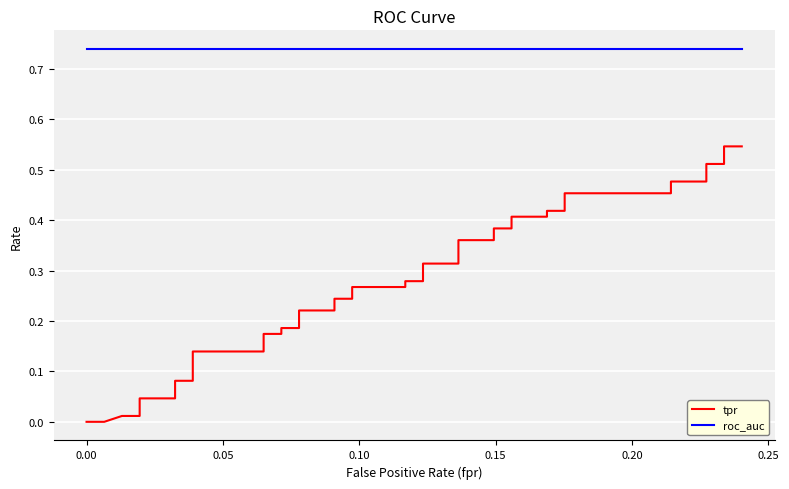

True or false: tpr has more than 1 interior local peaks.

False